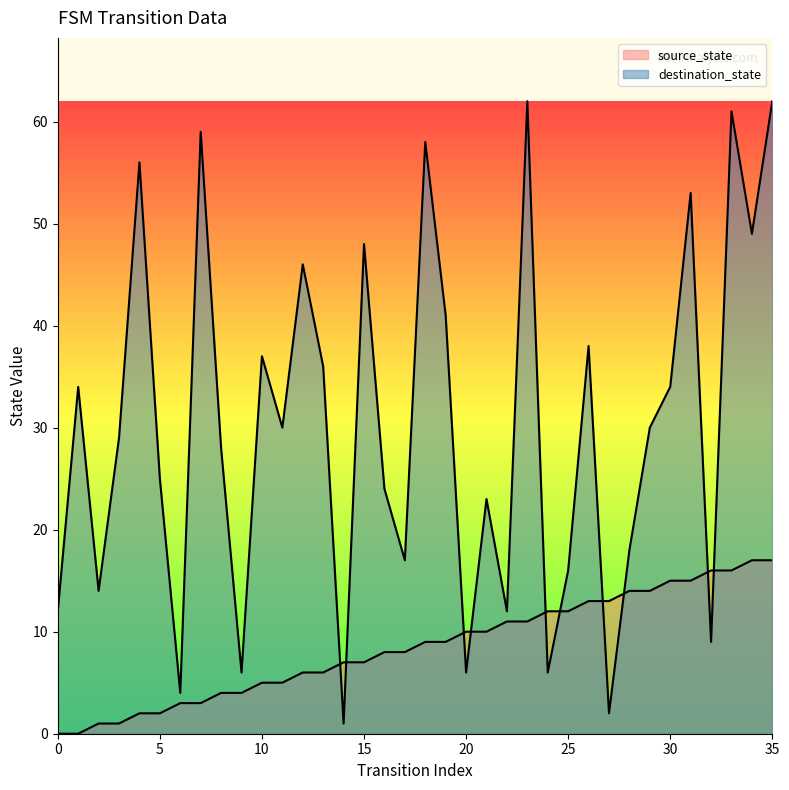

Reading left to right, extract all data points from this chart.

source_state: 0	0	1	1	2	2	3	3	4	4	5	5	6	6	7	7	8	8	9	9	10	10	11	11	12	12	13	13	14	14	15	15	16	16	17	17
destination_state: 12	34	14	29	56	25	4	59	28	6	37	30	46	36	1	48	24	17	58	41	6	23	12	62	6	16	38	2	18	30	34	53	9	61	49	62